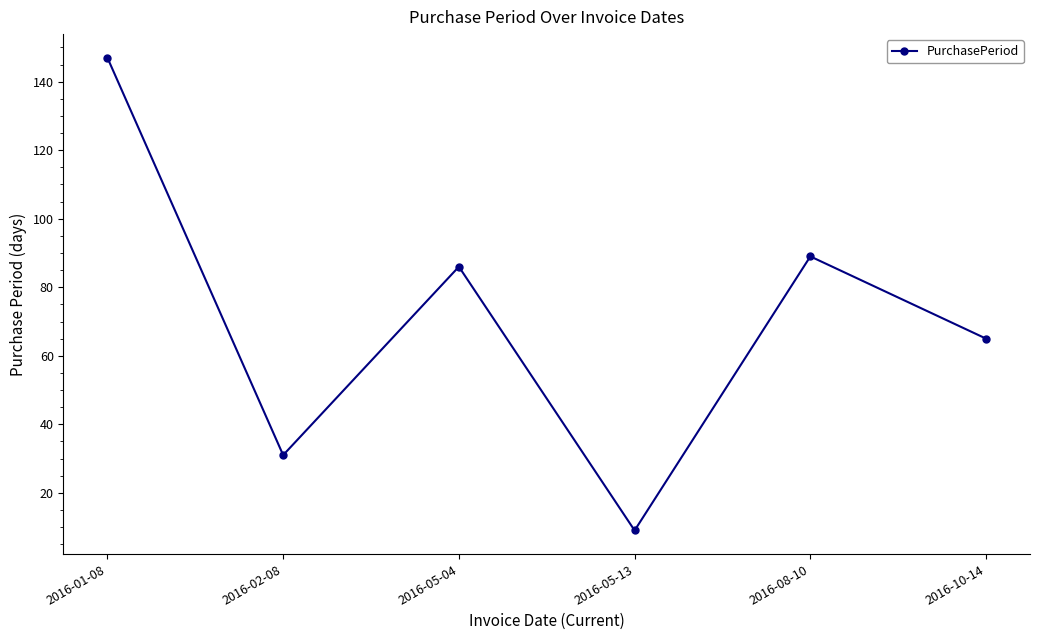

List the labels in order of value, smallest first.

2016-05-13, 2016-02-08, 2016-10-14, 2016-05-04, 2016-08-10, 2016-01-08